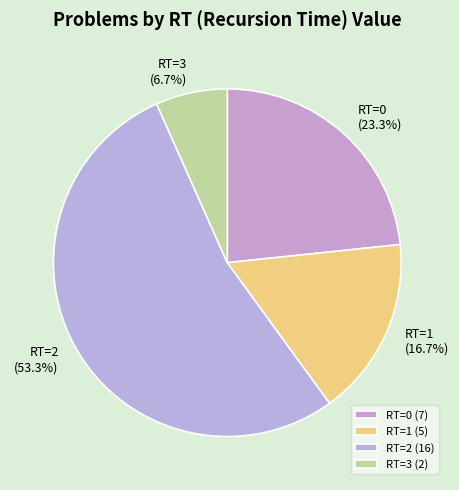

Do RT=3 and RT=2 together represent more than half of the pie?

Yes